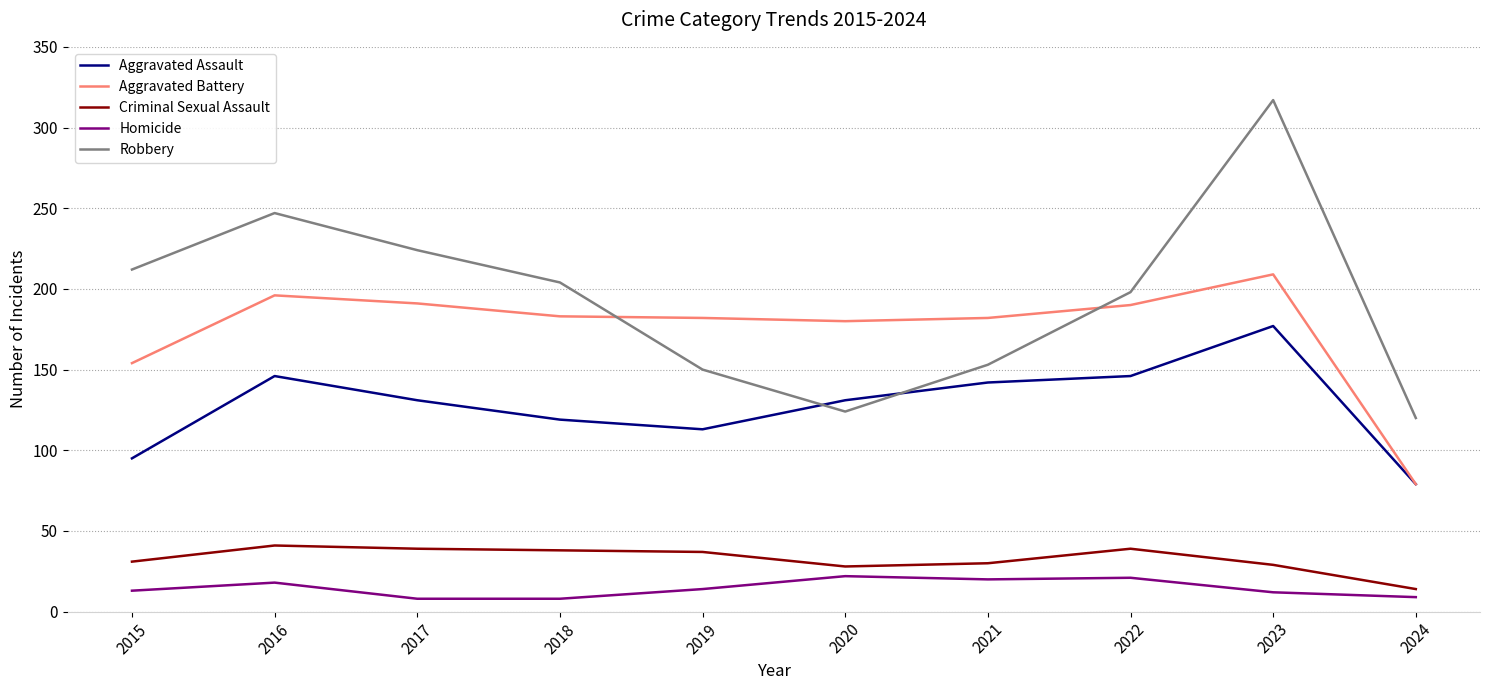

Where is the first local maximum for Robbery?

2016